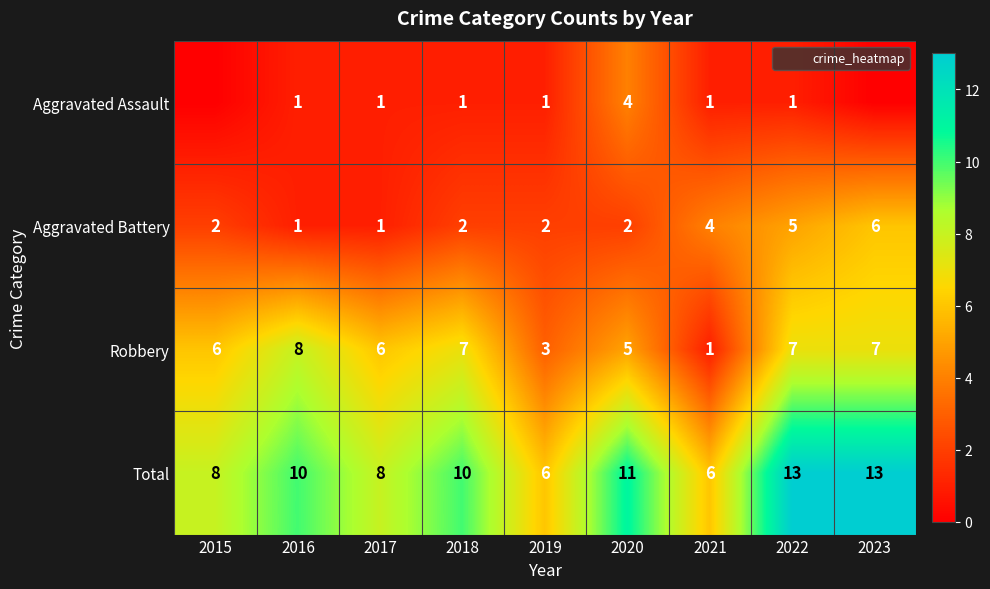

Which series has the largest total across all categories?

Total